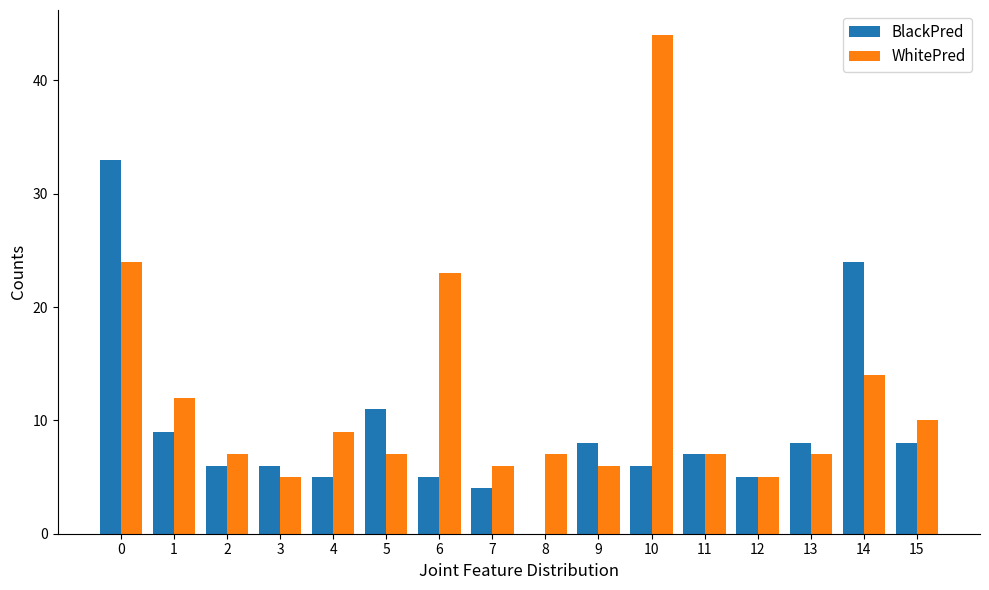

Is the value of BlackPred at 1 greater than the value of WhitePred at 10?

No